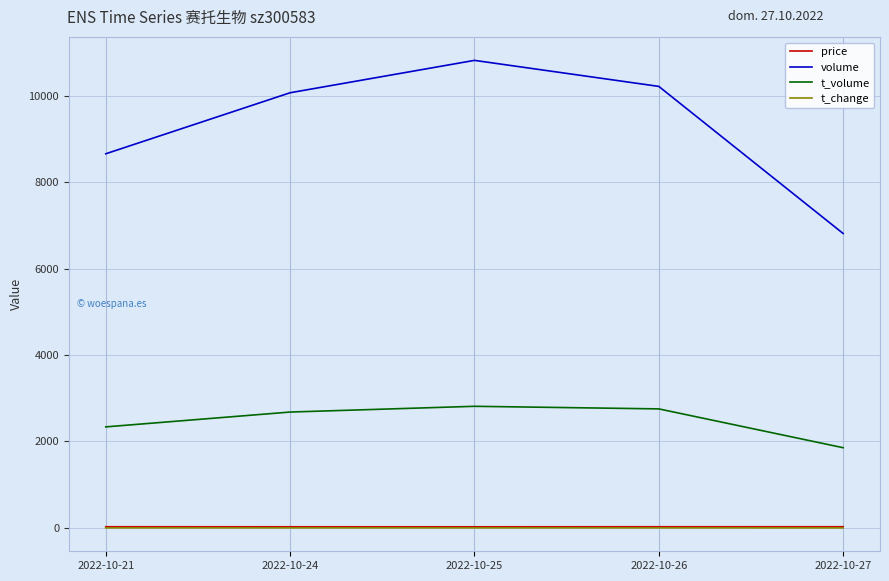

At how many categories does at least one series exceed 7410?

4